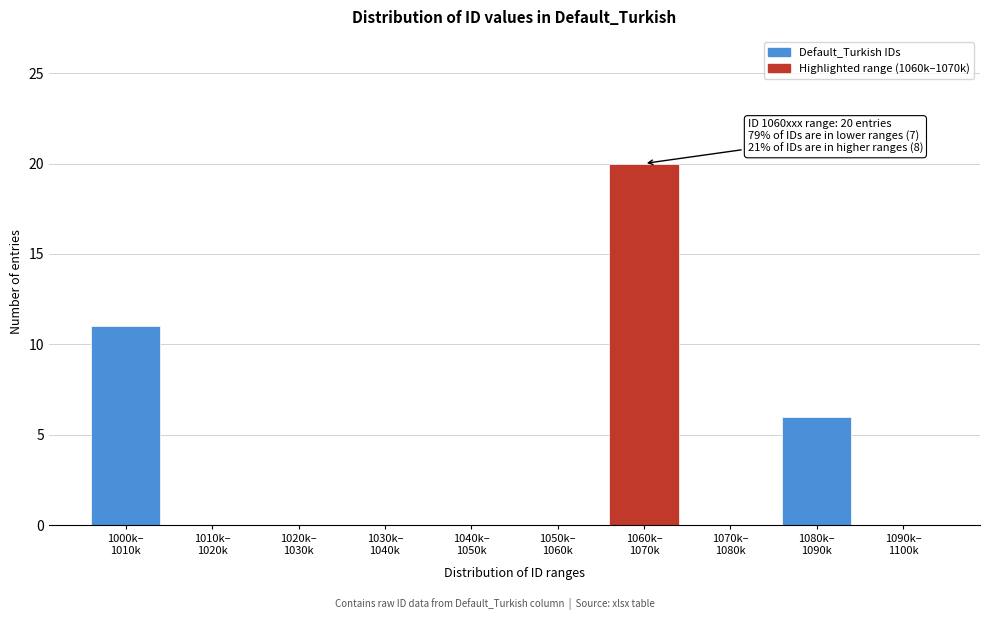

What is the maximum value shown in the chart?

20